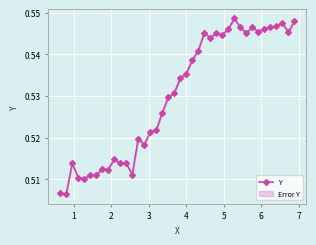

Count the Y values in the range 0 to 1.

40